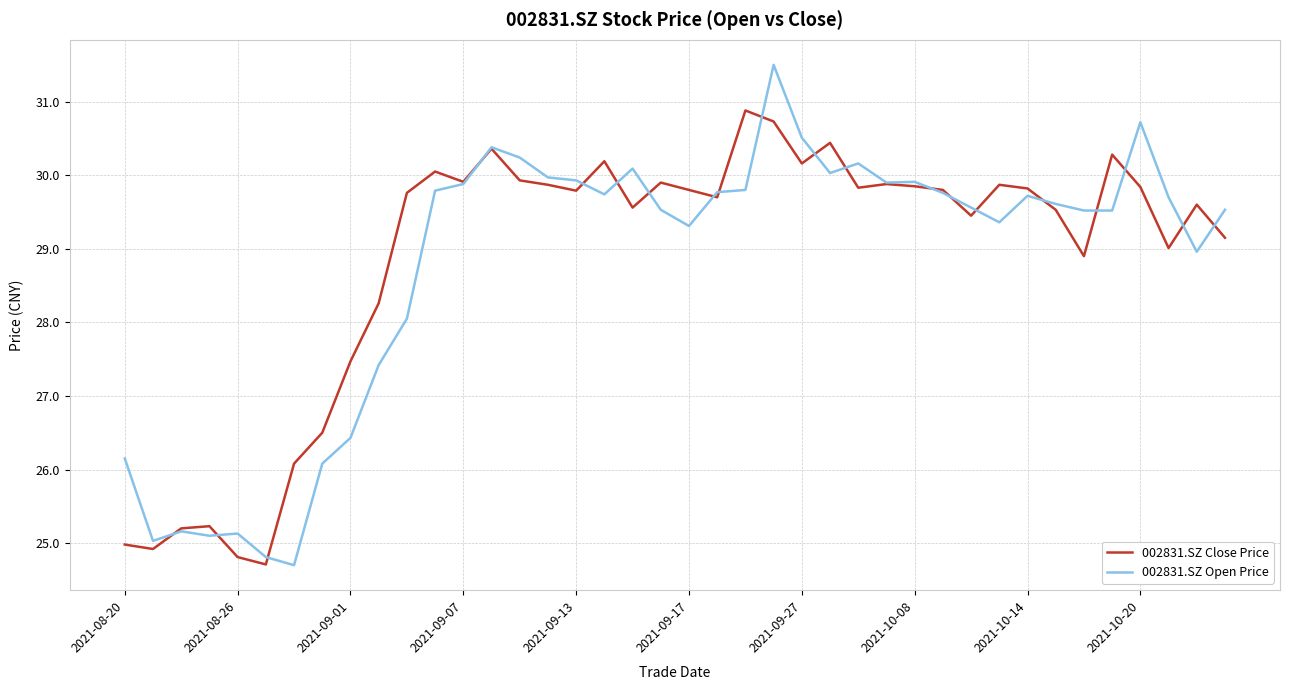

True or false: 002831.SZ Open Price has more than 0 interior local peaks.

True